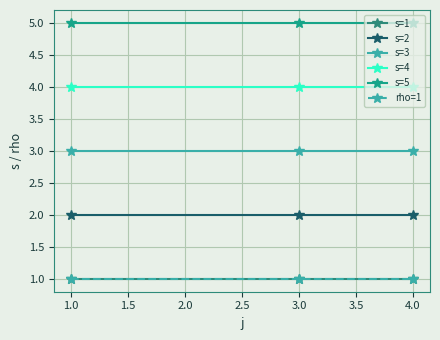

What is the value of the s=4 point at the 2nd from the left?

4